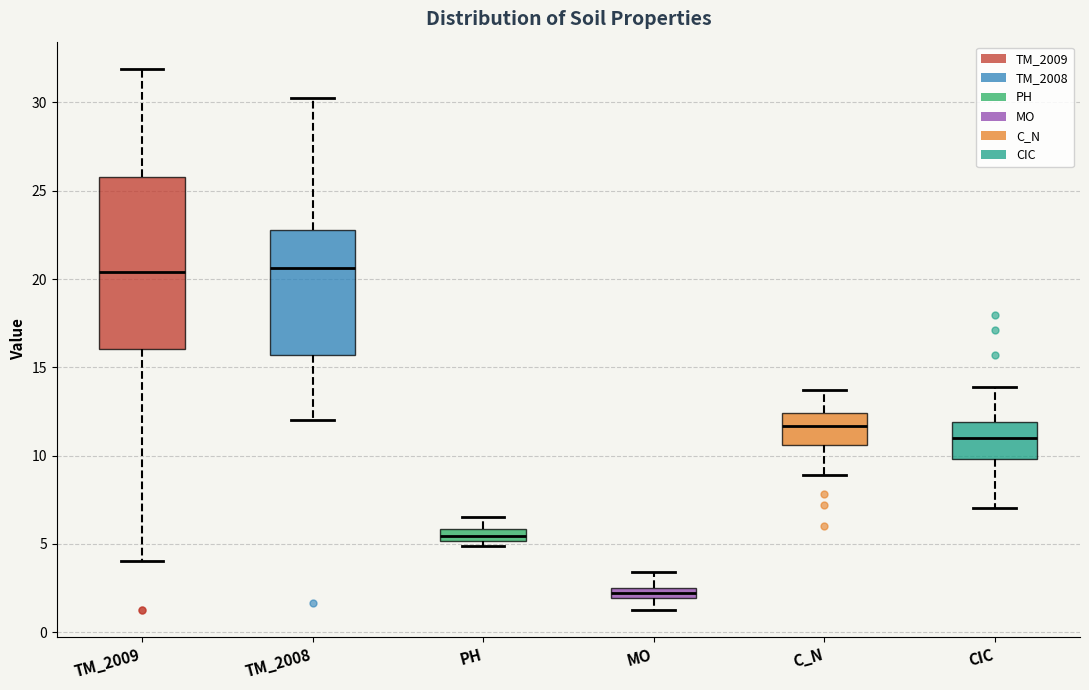

Where does the lower whisker of the box for CIC end on the y-axis? The values are not printed on the chart, so give them approximately, as read against the axis.

7.0